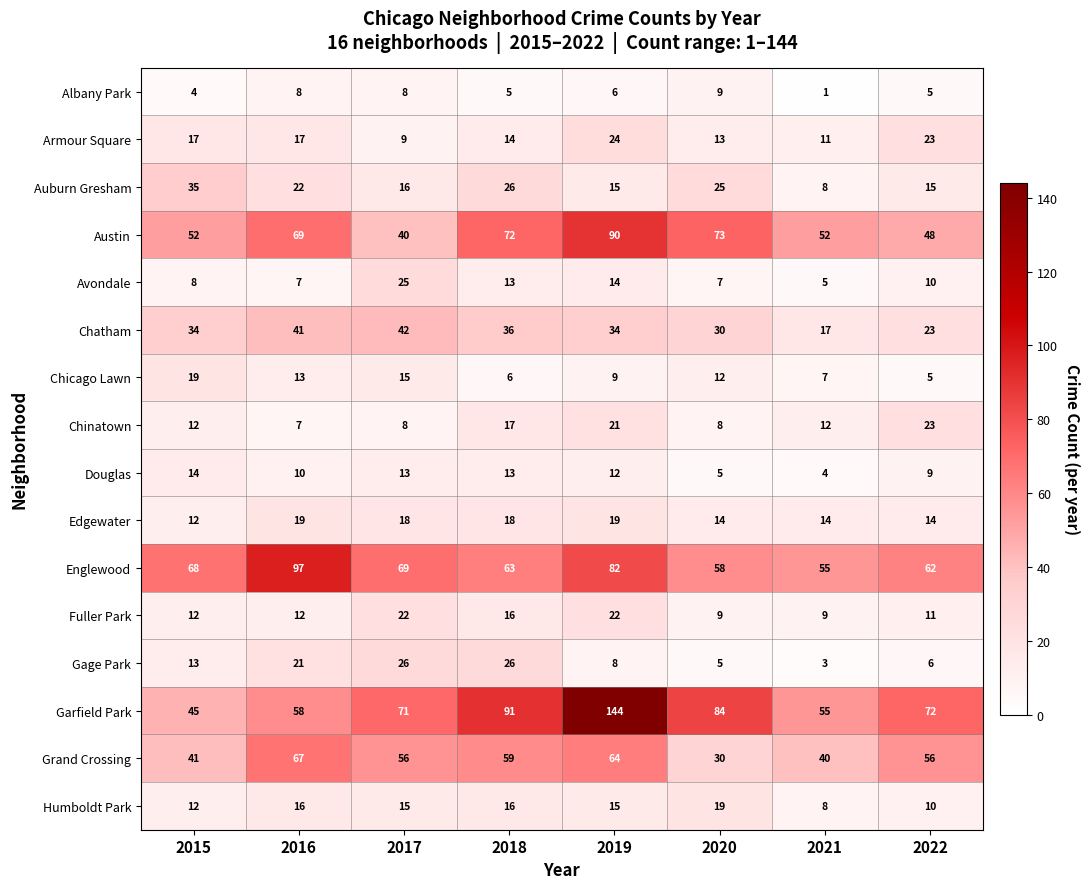

What value does the Garfield Park series have at 2018, to the nearest 5?

90